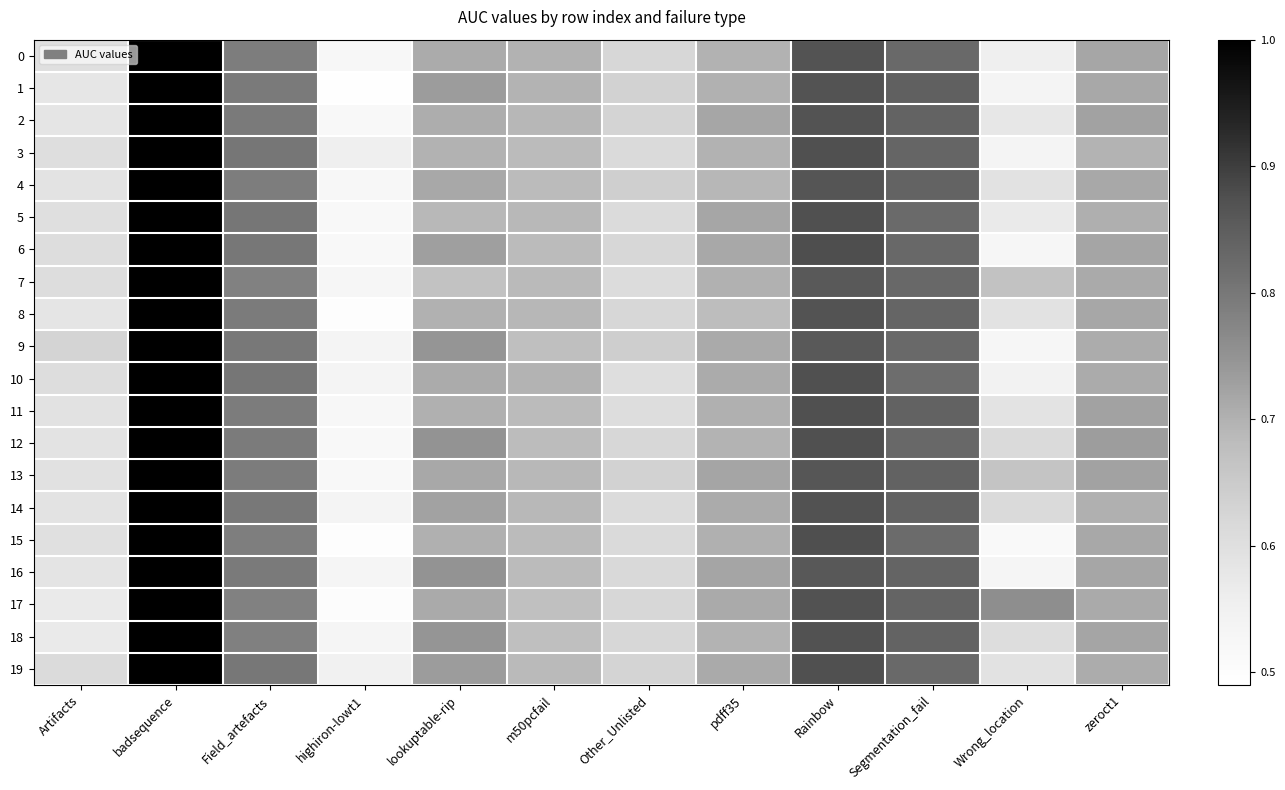

What is the smallest value displayed?

0.5